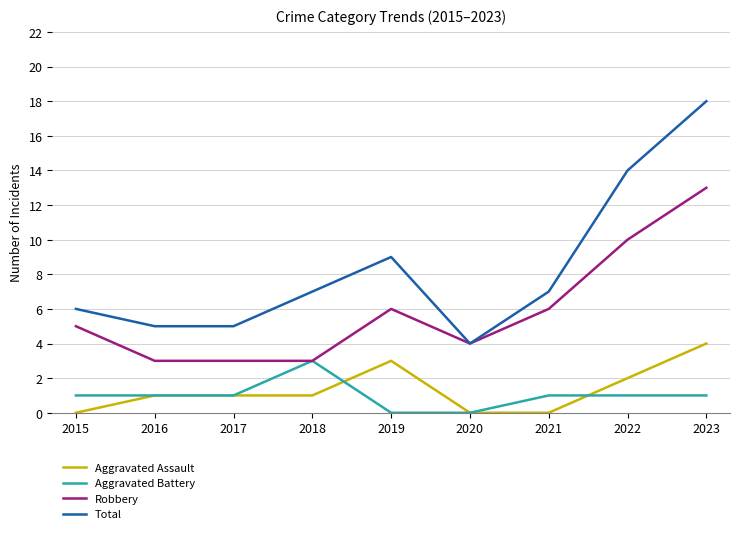

The value of Aggravated Assault at 2021 is 0. True or false?

True